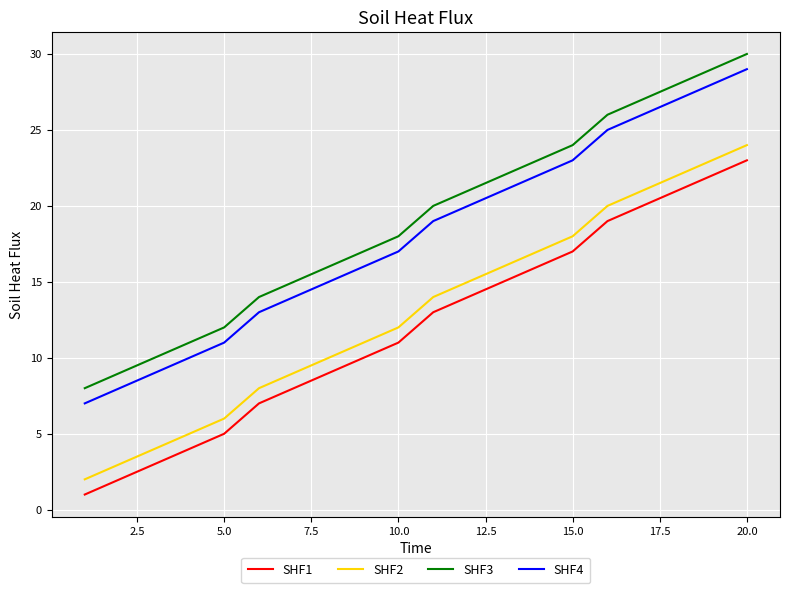

What is the greatest value displayed?

30